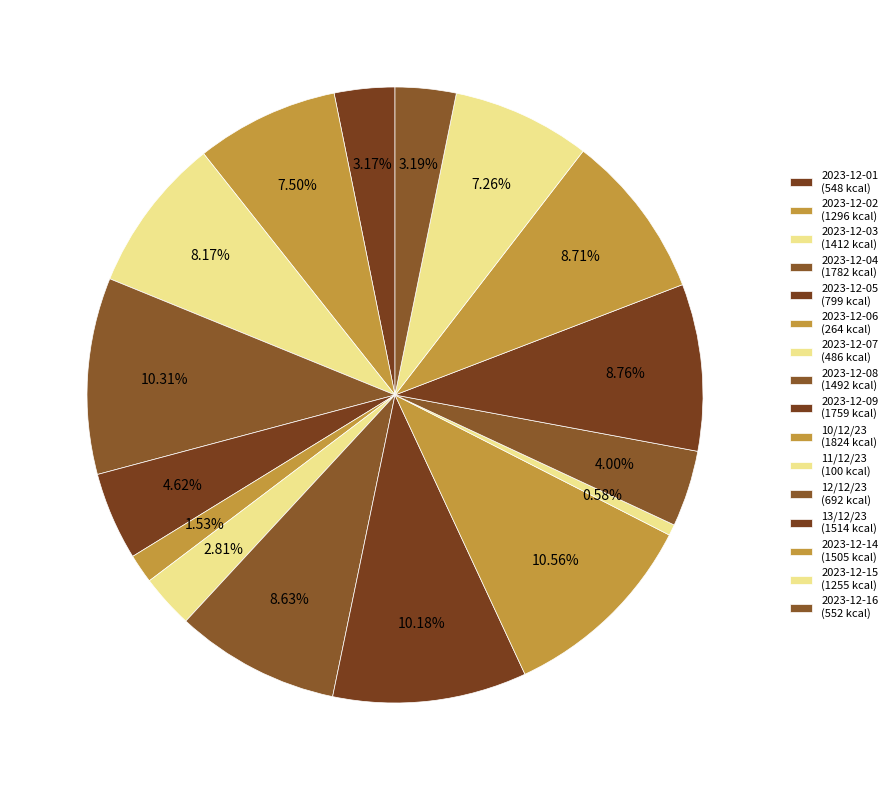

Which slice is the smallest?

11/12/23